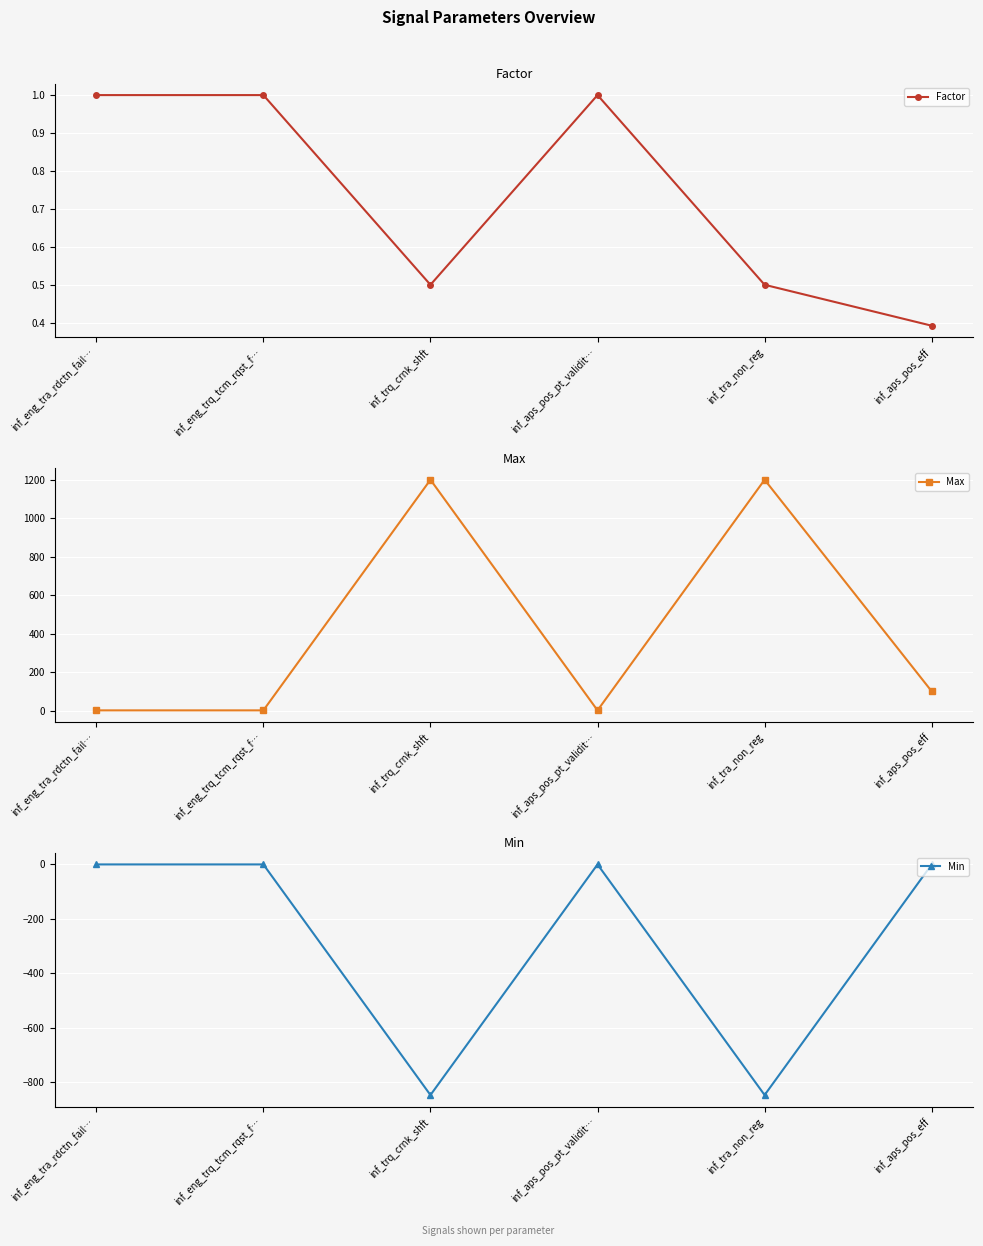

At which label does Factor reach its minimum?

inf_aps_pos_eff